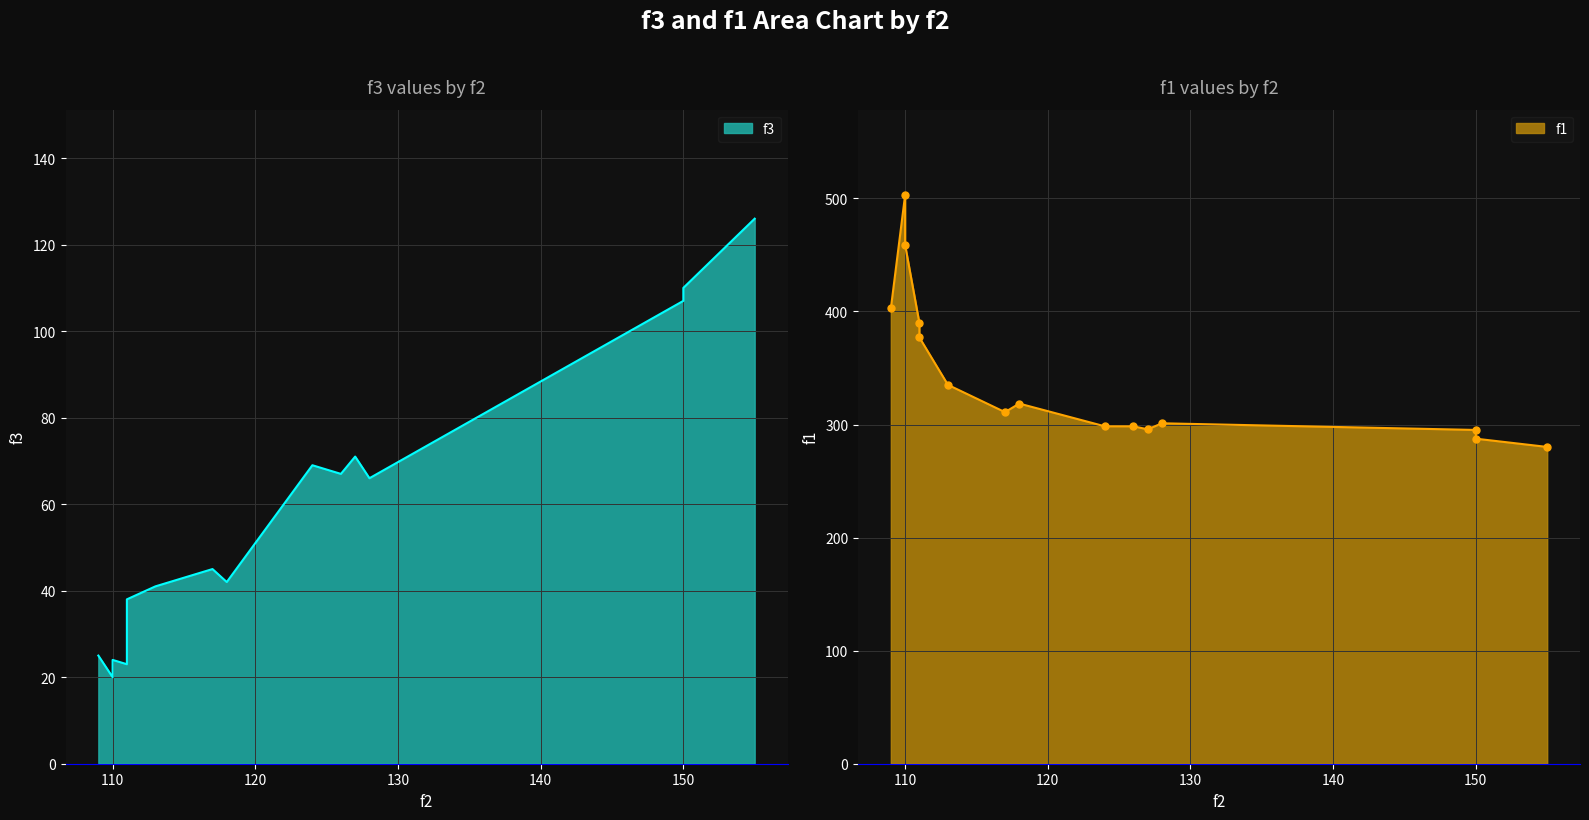

List the labels in order of f1 value, largest first.

110, 110, 109, 111, 111, 113, 118, 117, 128, 124, 126, 127, 150, 150, 155